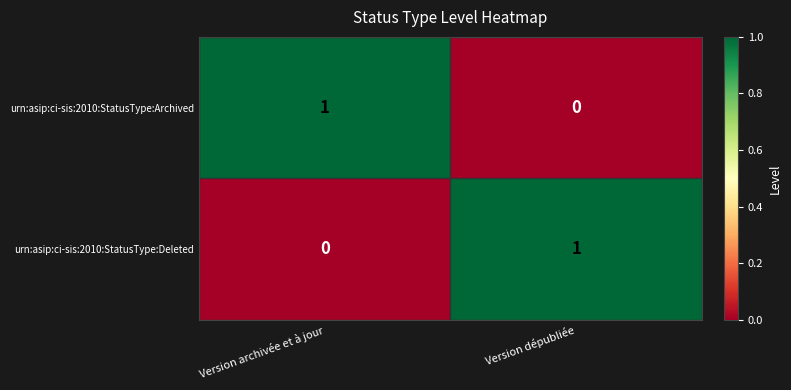

Count the number of data series in this chart.

2